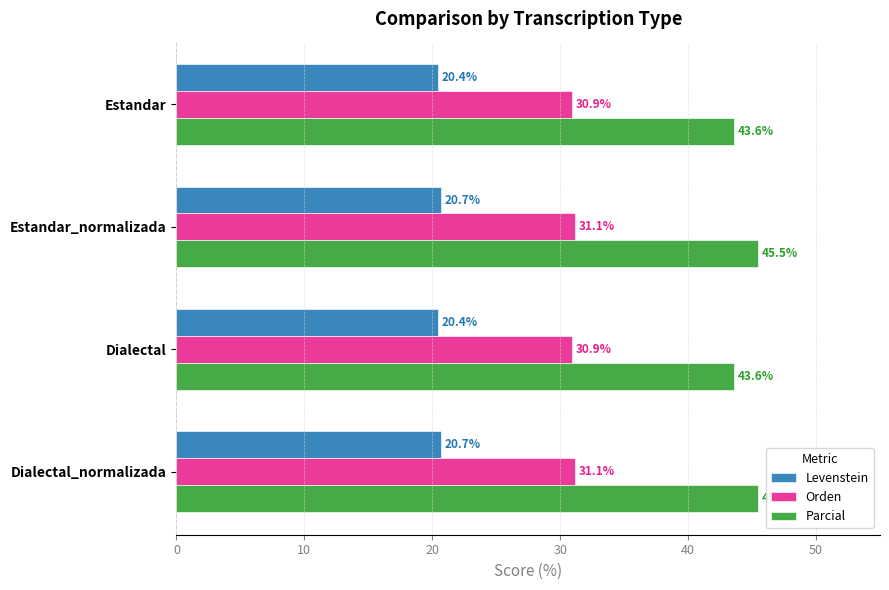

At how many categories does at least one series exceed 35?

4